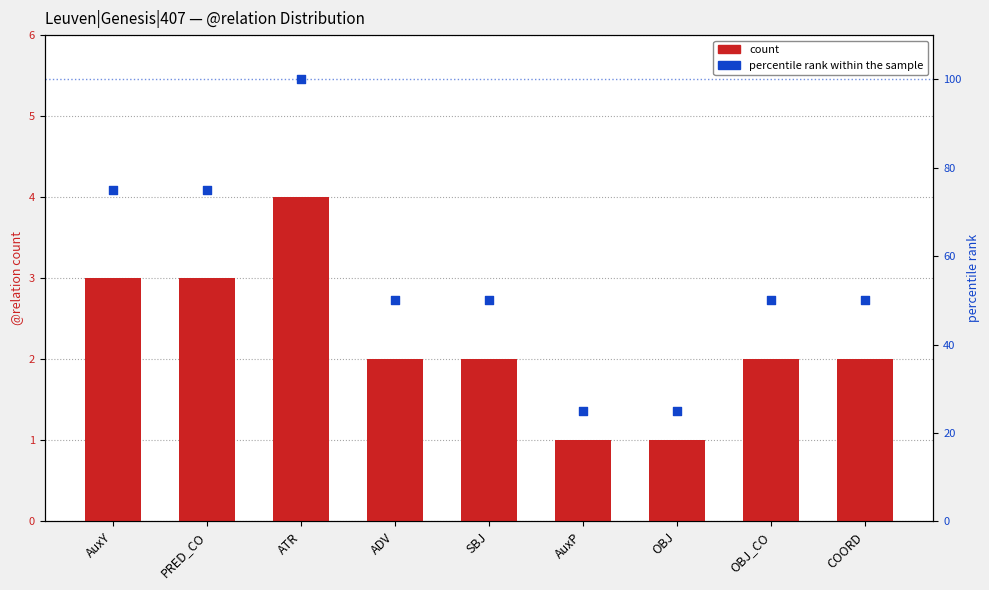

At how many categories does at least one series exceed 80?

1